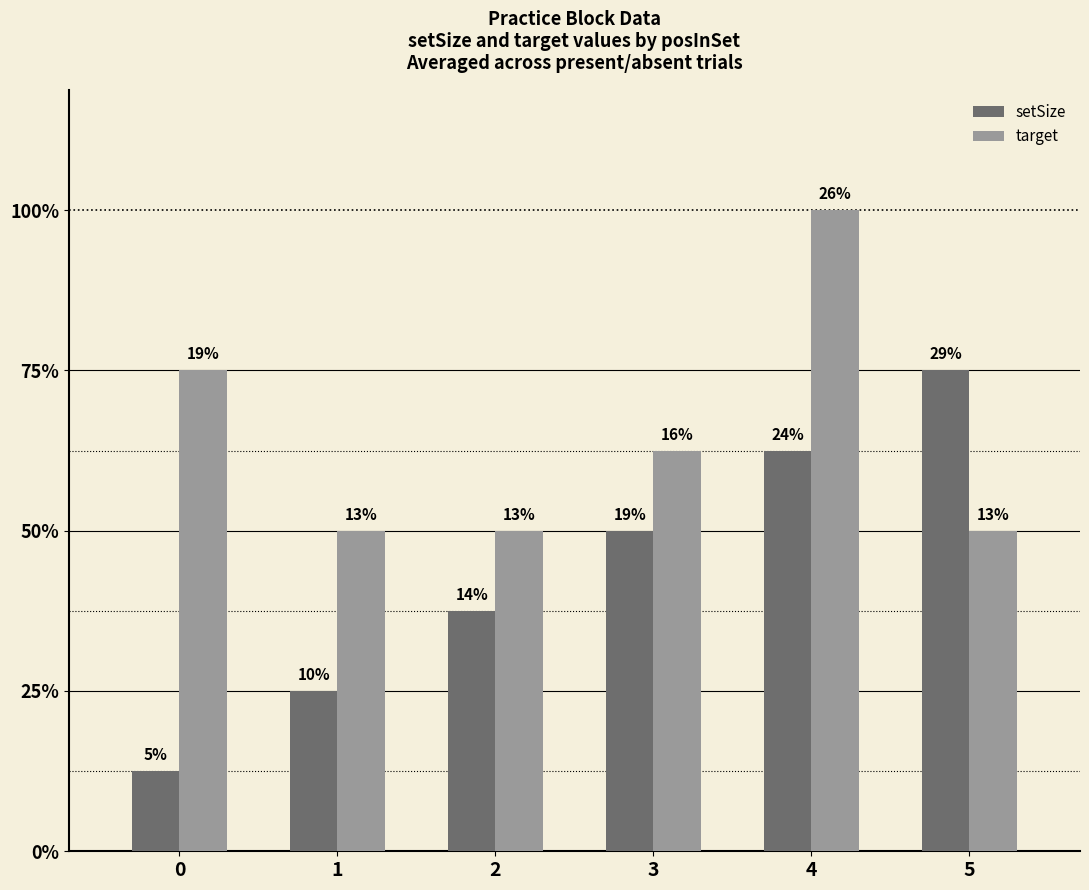

What is the difference between the maximum and minimum values in the setSize series?

5